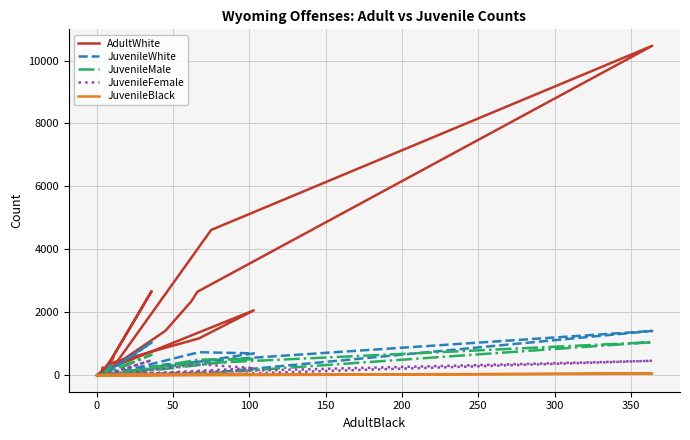

What is the total value across all series at 50?

2790